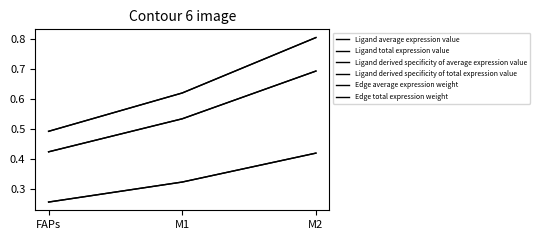

What is the difference between the maximum and second lowest values in the Ligand derived specificity of average expression value series?

0.1